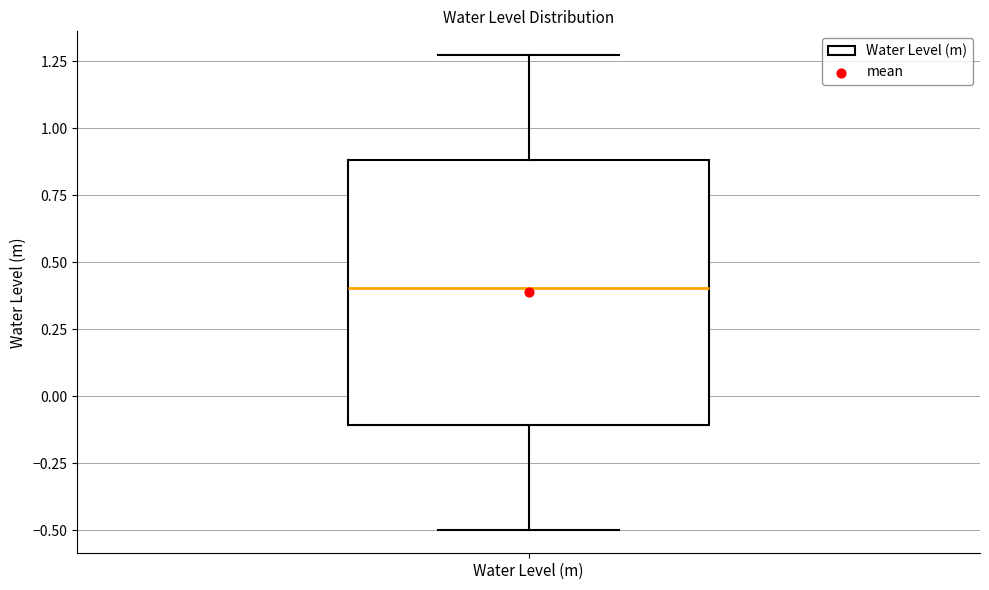

Transcribe this box plot: give where the median line is, the range the box spans, and where the two whiskers end, as read against the y-axis. The values are not printed on the chart, so give them approximately, as read against the axis.

median 0.40, box -0.10 to 0.90, whiskers -0.50 to 1.25